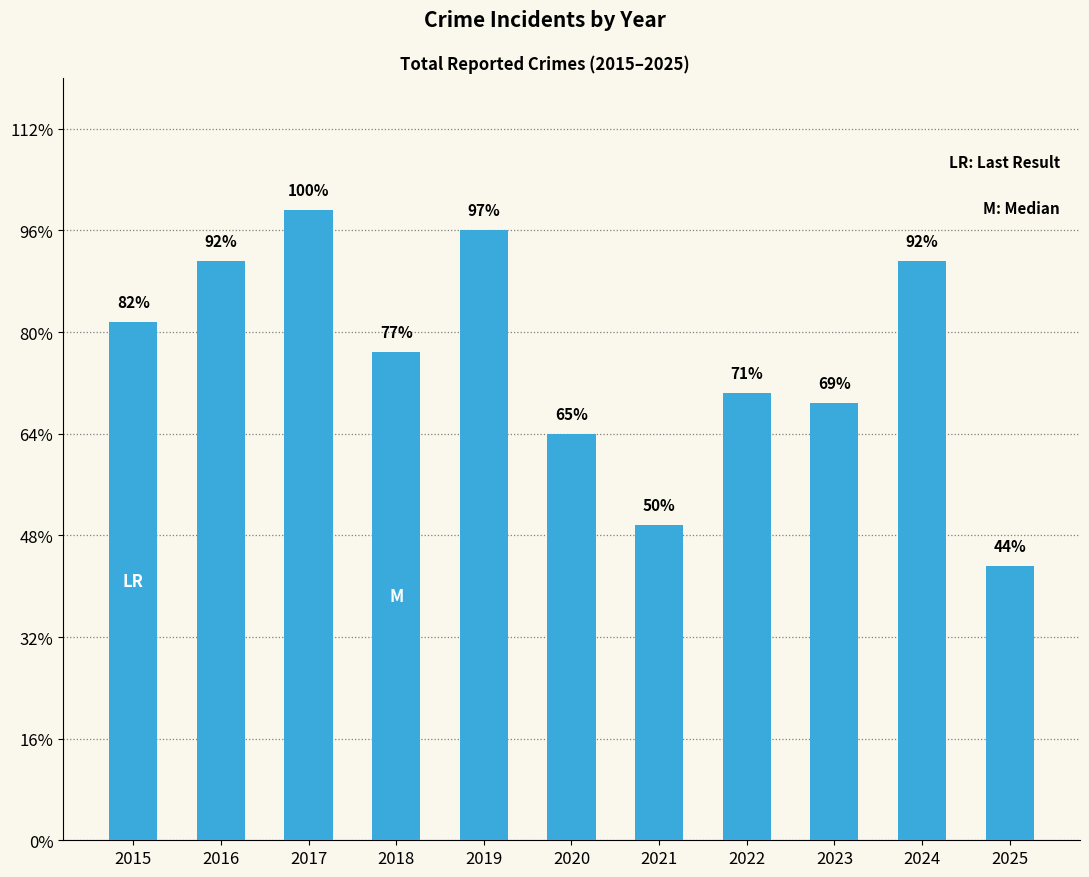

Which category has the lowest value across all series?

2025